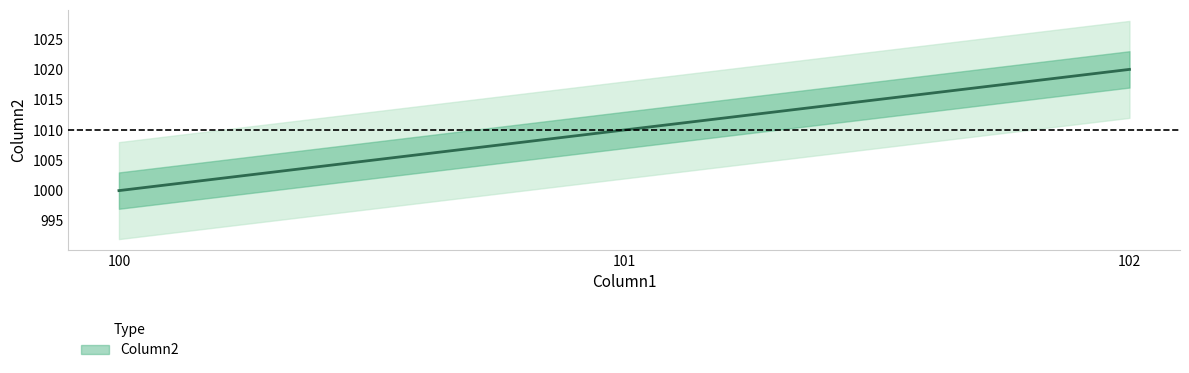

What is the sum of the values at 101 and 100?

2010